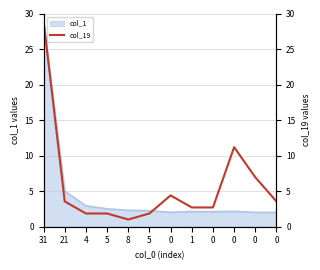

Is it true that the value at 0 is 4.4?

True